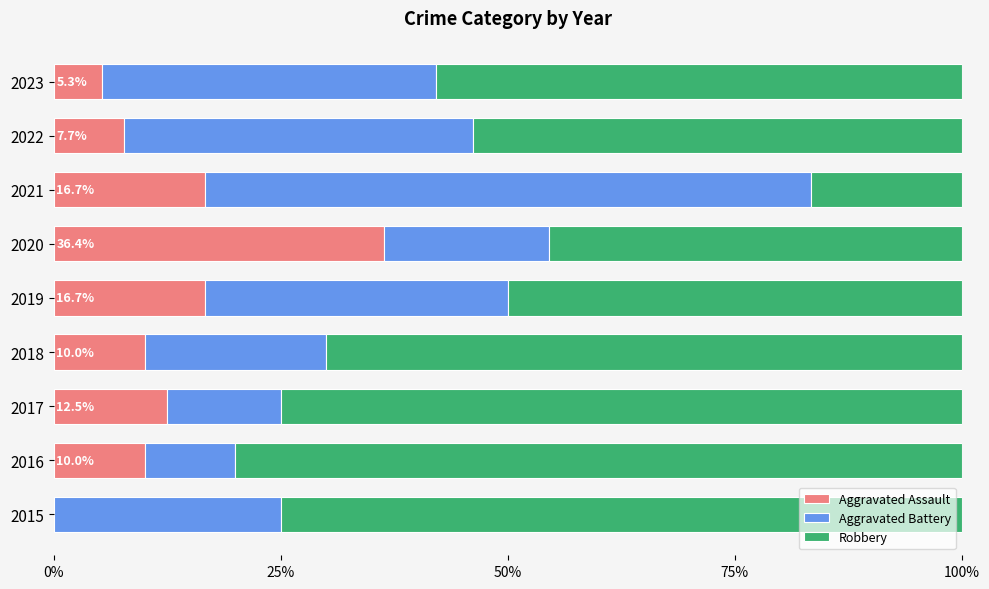

How many categories are shown in the chart?

9